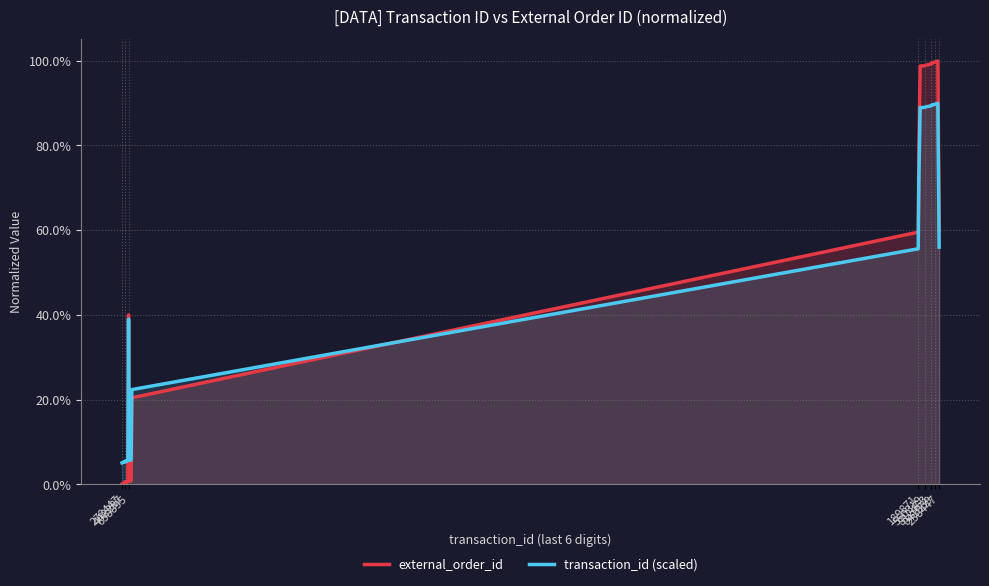

Which series has the largest total across all categories?

external_order_id